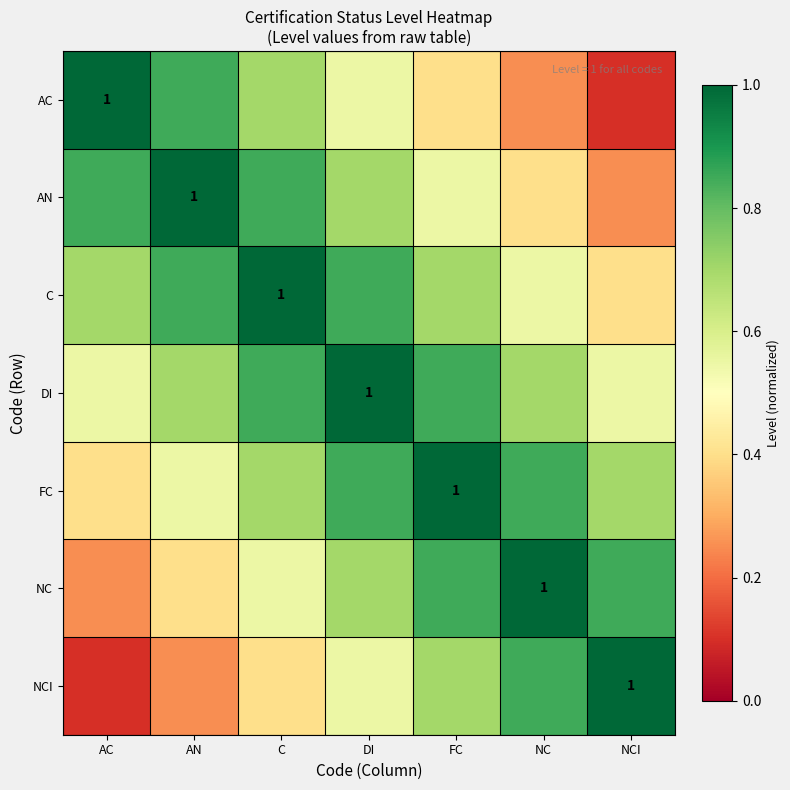

At NCI, list the series in order from smallest to largest.

AC, AN, C, DI, FC, NC, NCI